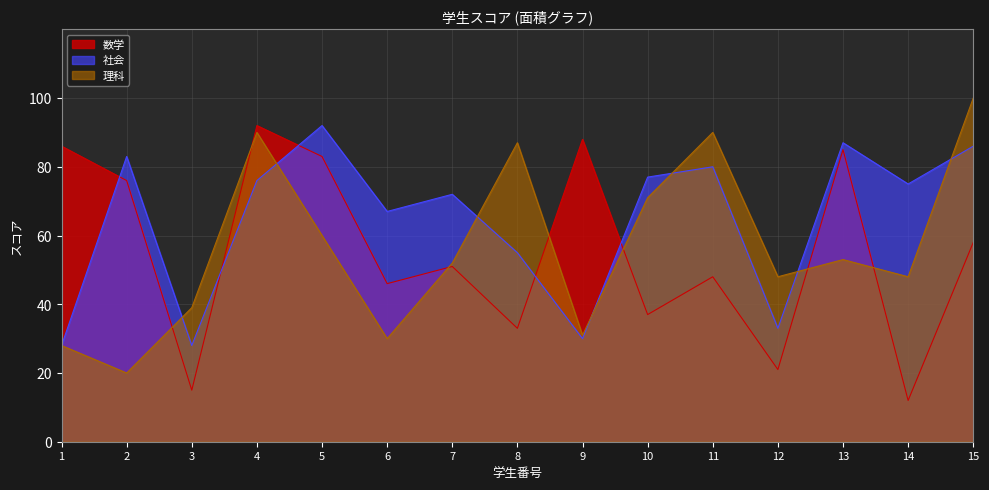

What is the difference between the maximum and minimum values in the 理科 series?

80